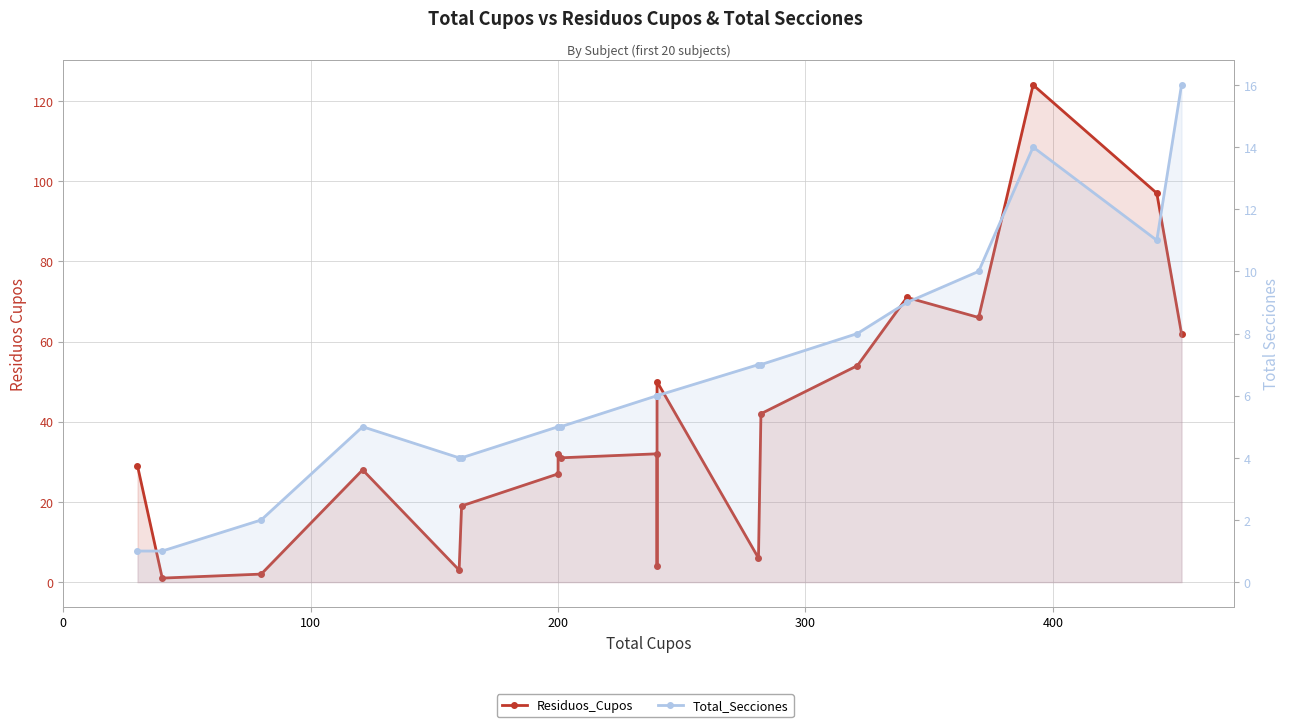

What is the value of the Total_Secciones point at the 6th from the left?

4